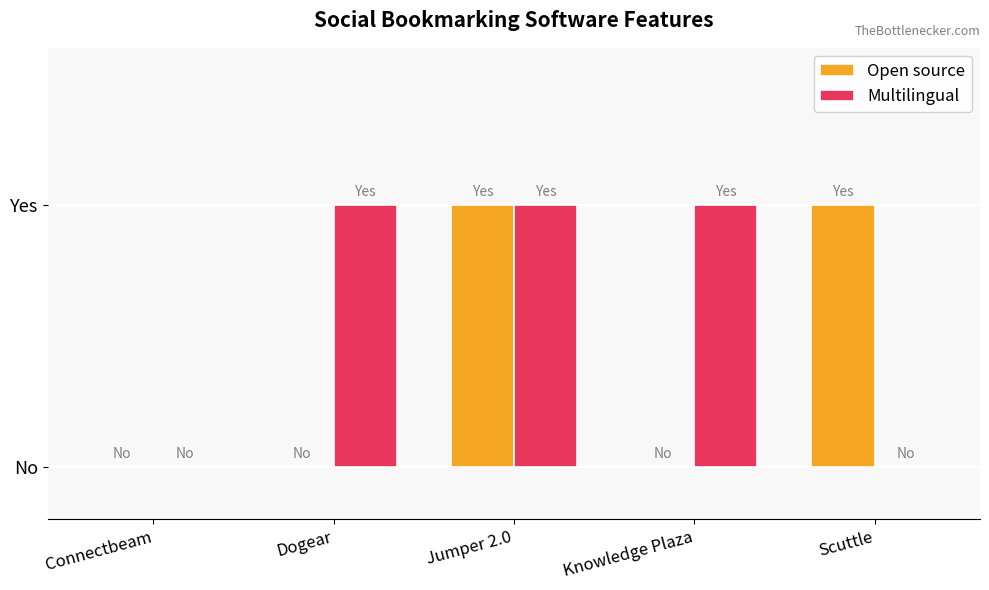

True or false: Open source has a value of 1 at Scuttle.

True